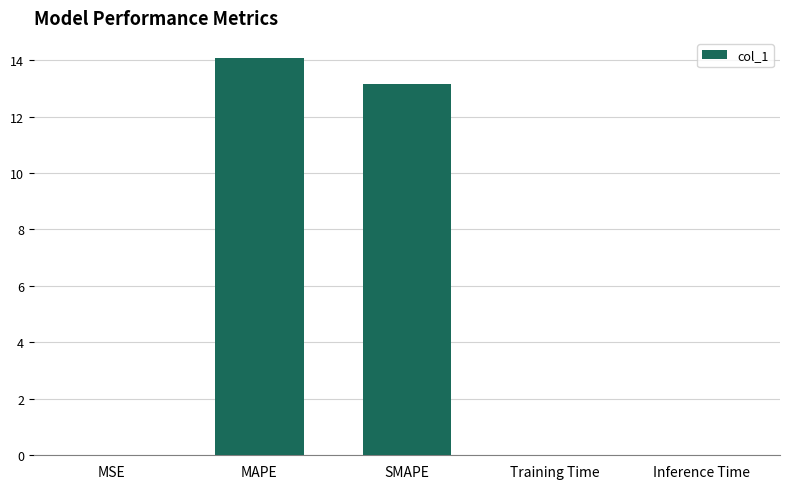

At which label is the value closest to 7?

SMAPE